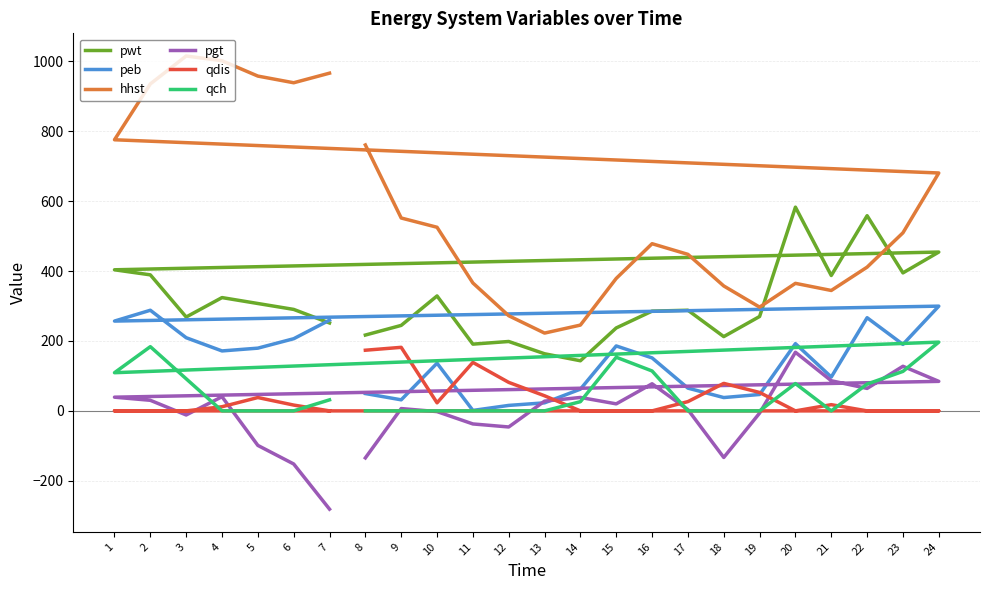

Reading left to right, extract all data points from this chart.

pwt: 216.9	244.5	328.7	190.9	198.5	163.4	143.3	237.2	285.3	287.9	212.4	270.0	582.7	387.2	558.3	394.7	454.3	403.6	389.1	268.5	324.0	307.1	290.2	251.4
peb: 49.6	31.6	136.4	1.3	15.6	23.0	62.1	185.8	151.5	65.0	38.1	46.9	192.3	96.8	266.5	190.1	299.6	256.8	287.8	209.3	171.5	179.4	206.4	259.5
hhst: 760.6	551.7	525.2	365.9	272.2	222.5	245.4	378.9	478.2	447.7	357.3	296.8	364.8	344.4	411.1	509.4	680.5	775.4	935.2	1015.1	1001.5	957.6	938.5	966.0
pgt: -134.5	6.6	-2.1	-37.4	-46.0	27.9	38.4	20.1	77.6	3.5	-133.3	-6.4	167.6	86.2	64.2	127.6	84.4	39.2	30.2	-11.7	40.5	-98.8	-151.9	-281.1
qdis: 173.5	181.8	23.1	138.6	81.5	43.2	0.0	0.0	0.0	26.5	78.7	52.6	0.0	17.7	0.0	0.0	0.0	0.0	0.0	0.0	11.8	38.2	16.6	0.0
qch: 0.0	0.0	0.0	0.0	0.0	0.0	26.3	153.5	114.1	0.0	0.0	0.0	78.2	0.0	76.7	112.9	196.7	109.2	183.7	91.8	0.0	0.0	0.0	31.6